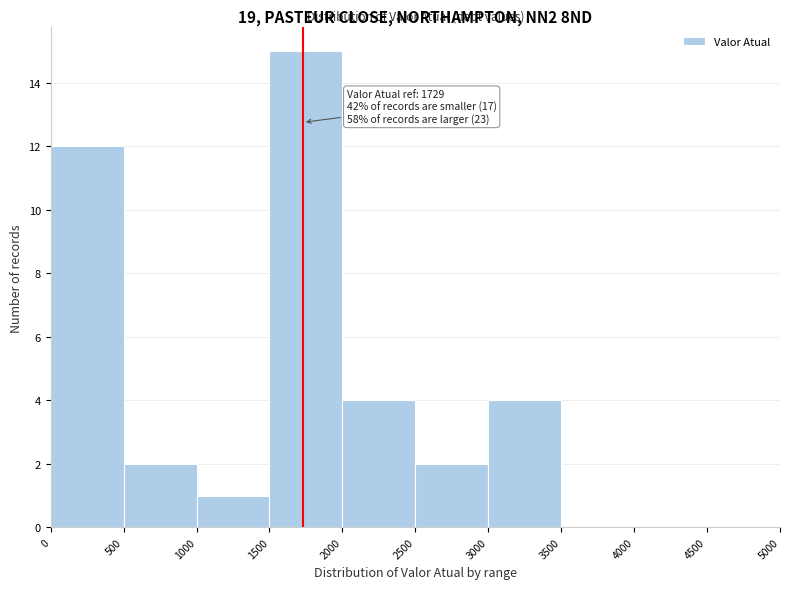

Which range on the x-axis has the tallest bar?

1500 to 2000